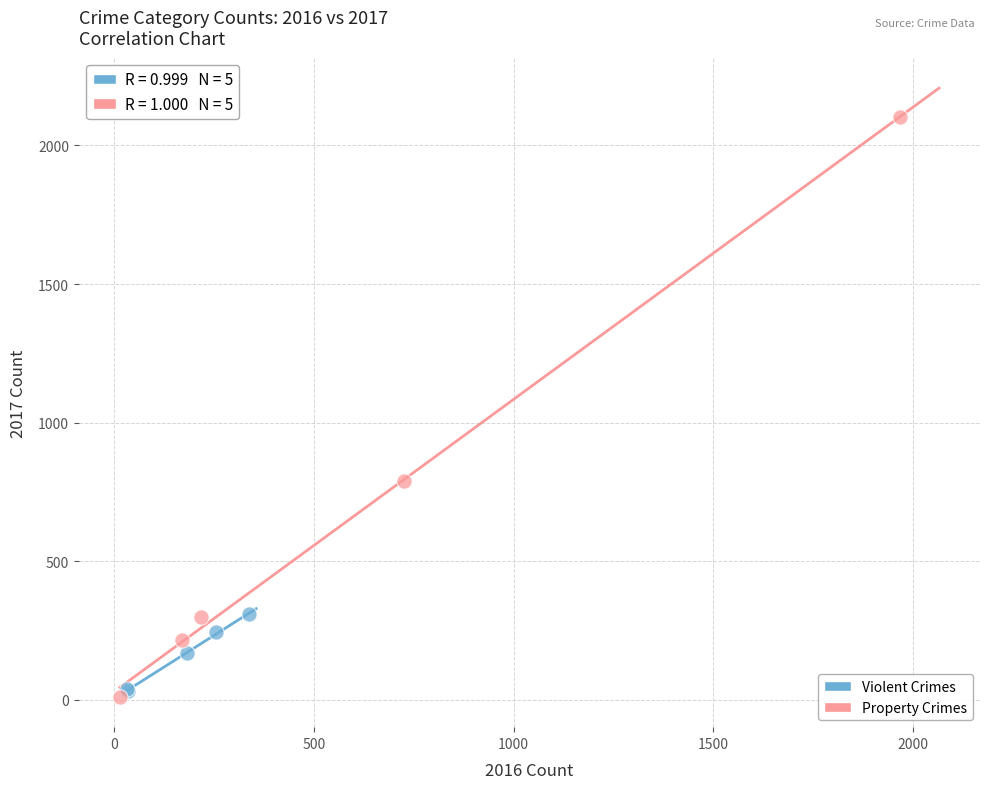

What are all the series names shown in the legend?

Violent Crimes, Property Crimes